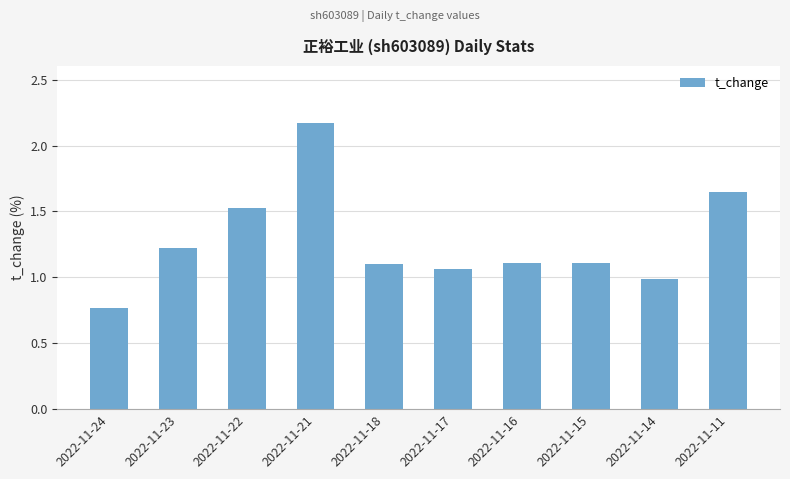

What is the value of the 9th bar from the left?

1.0